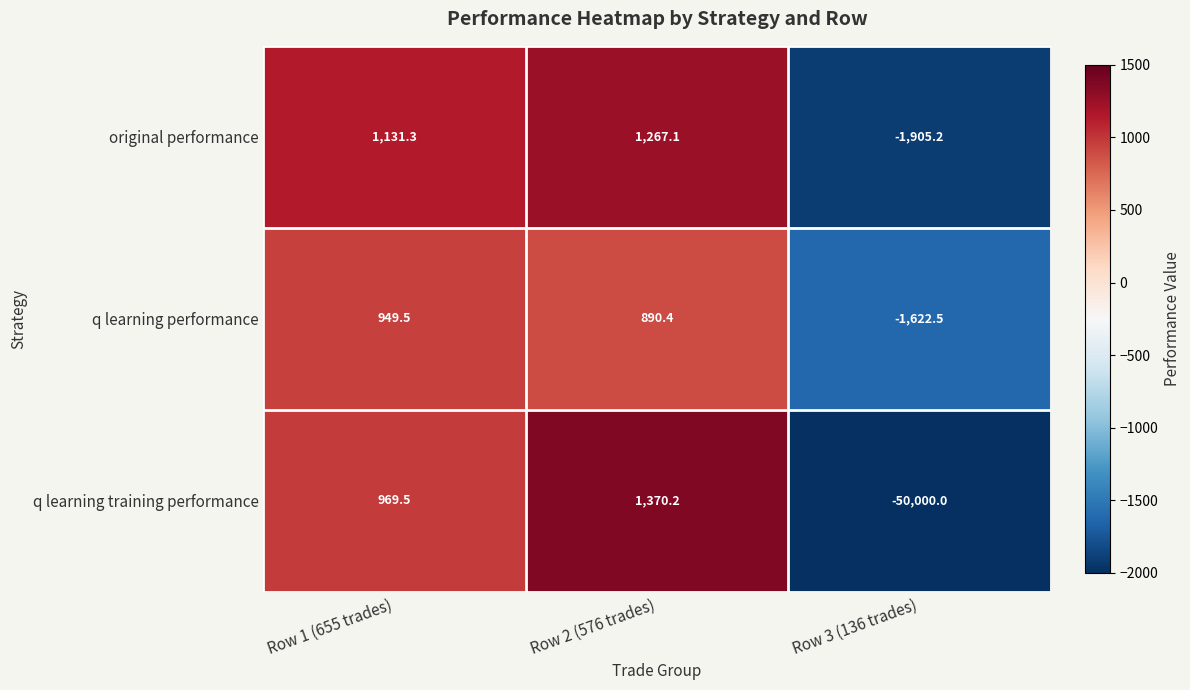

Reading left to right, list all the values displayed in this chart.

original performance: 1131.3	1267.1	-1905.2
q learning performance: 949.5	890.4	-1622.5
q learning training performance: 969.5	1370.2	-50000.0